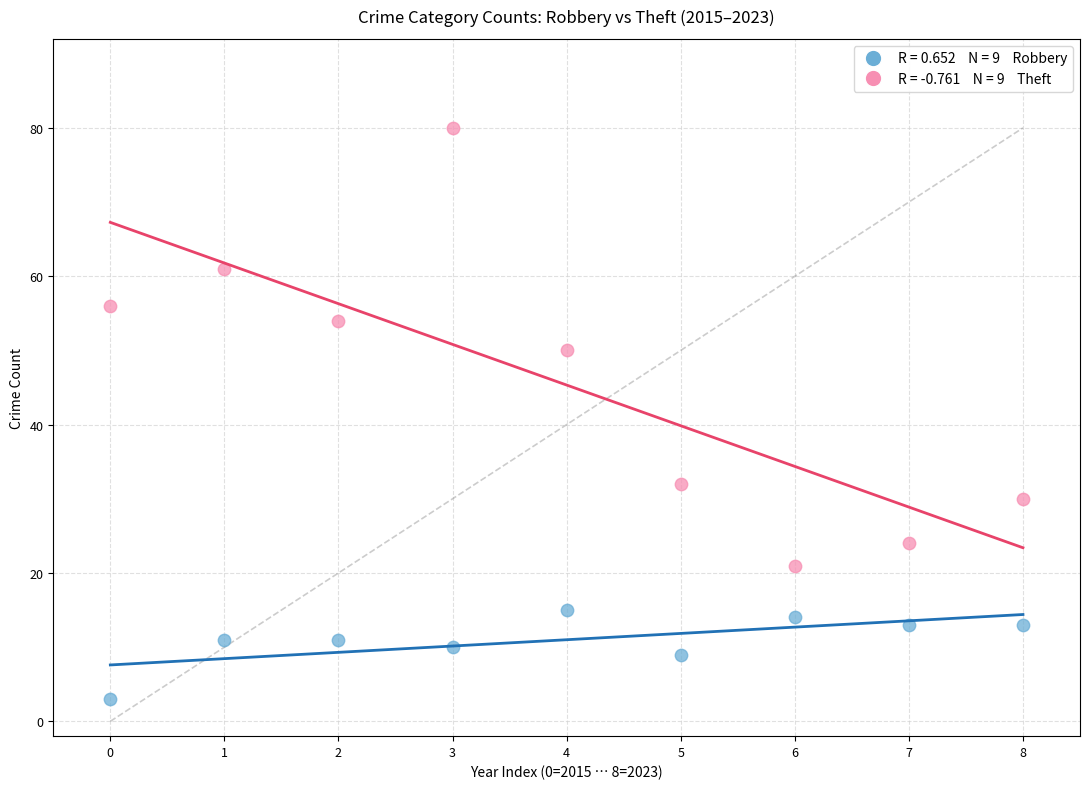

Across all data points, what is the range of Y values (max minus min)?

77